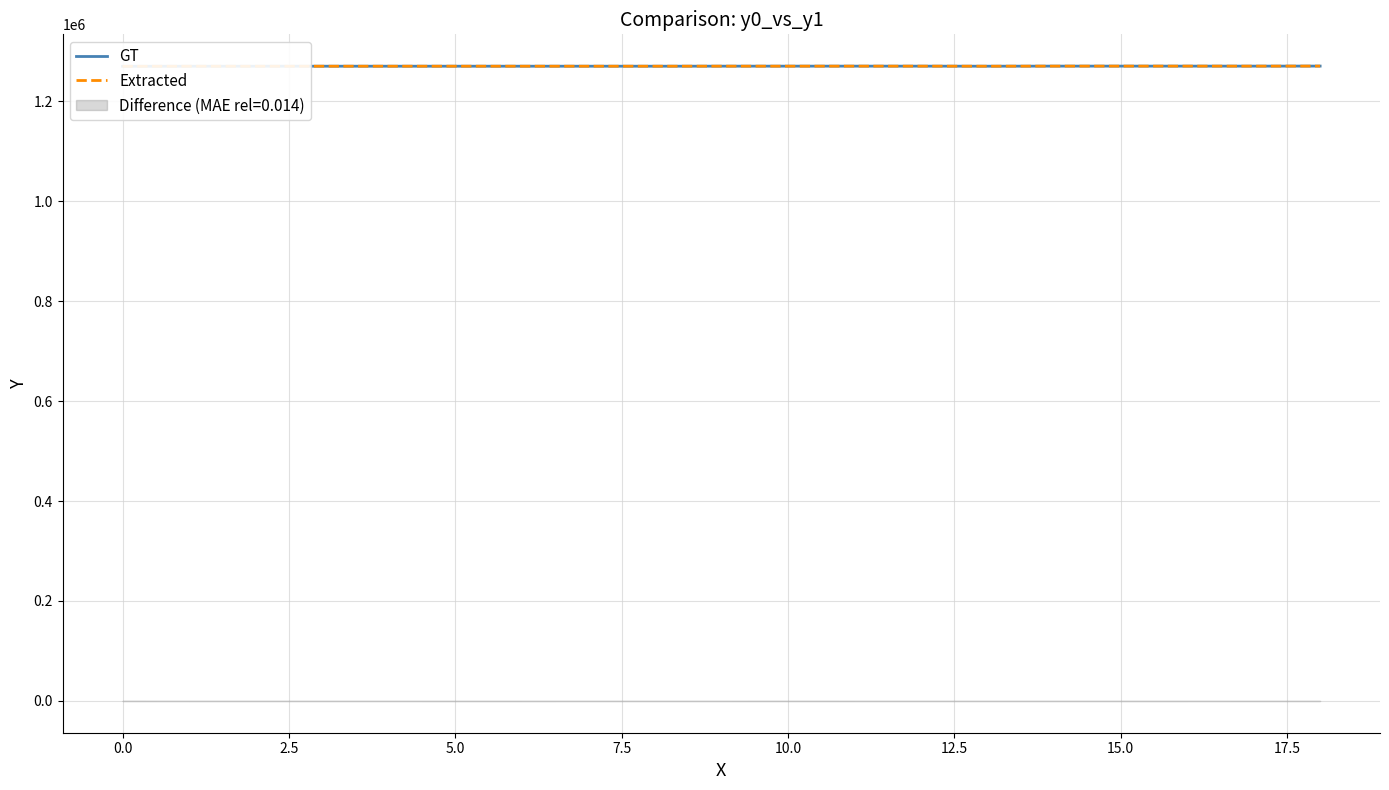

At how many categories does at least one series exceed 1269897?

8